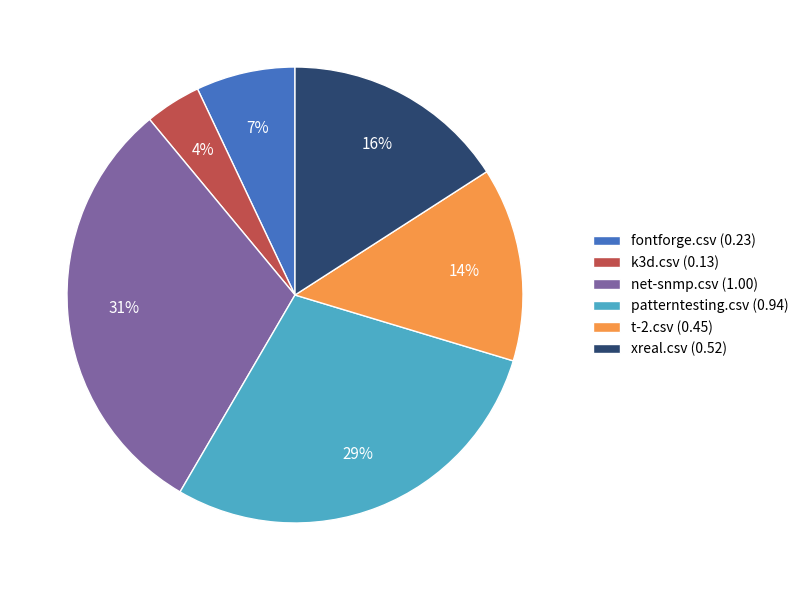

True or false: patterntesting.csv (0.94) accounts for 29% of the total.

True